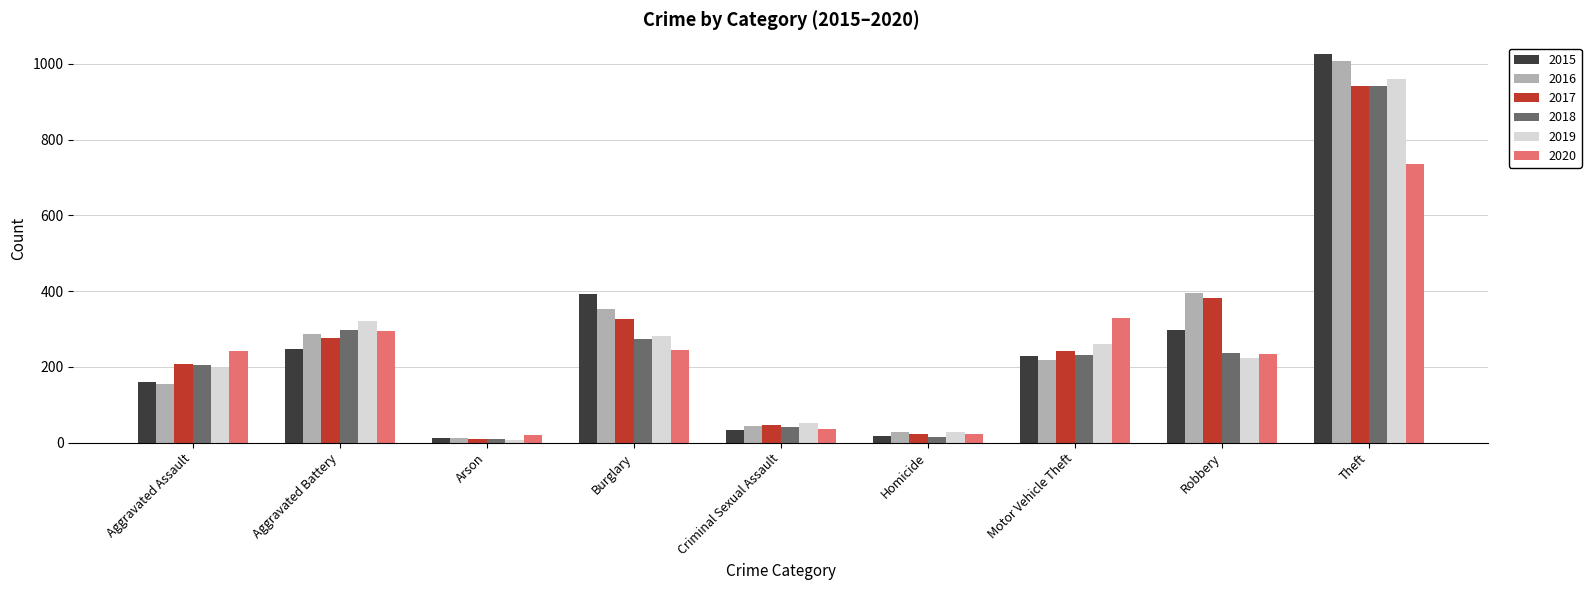

What is the label of the 1st bar from the left?

Aggravated Assault